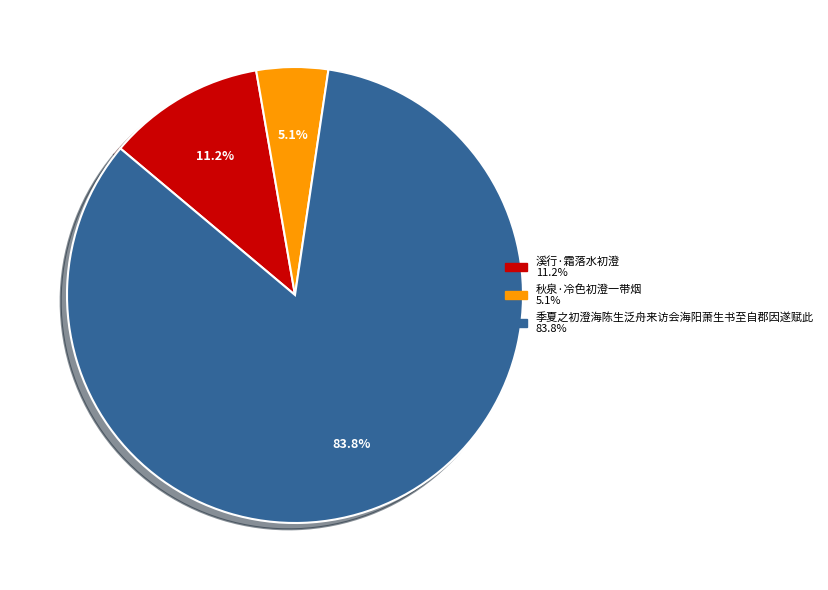

What percentage is the 季夏之初澄海陈生泛舟来访会海阳萧生书至自郡因遂赋此 slice, to the nearest percent?

84%